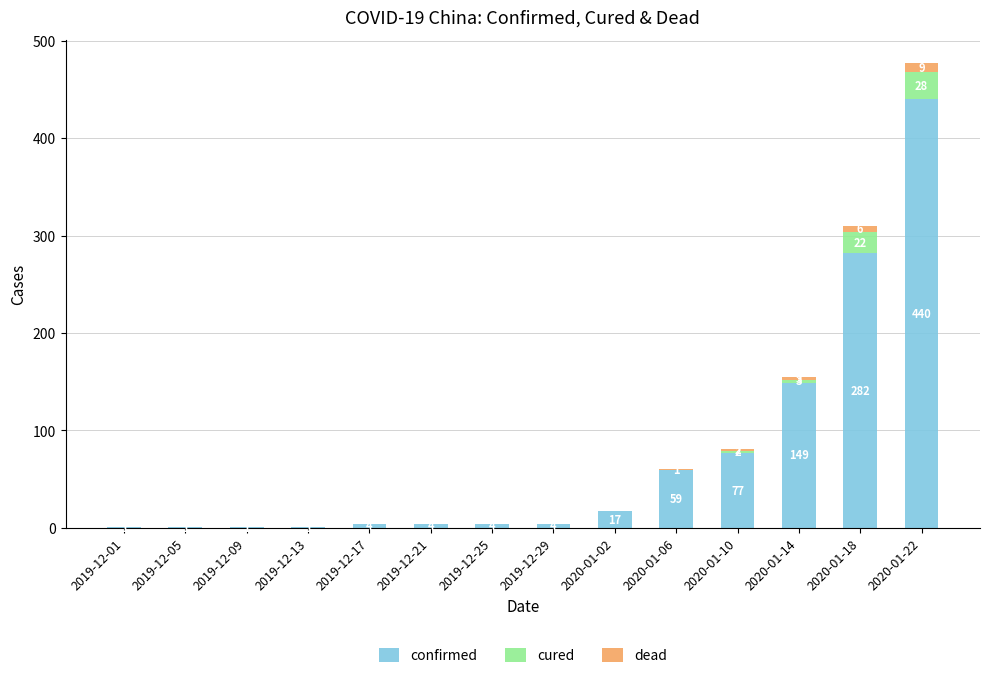

How many series are shown in this chart?

3